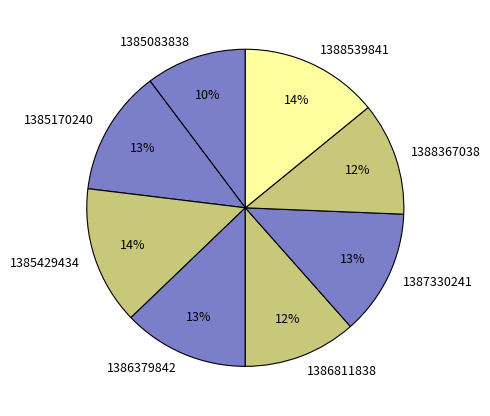

How many slices are in this pie chart?

8